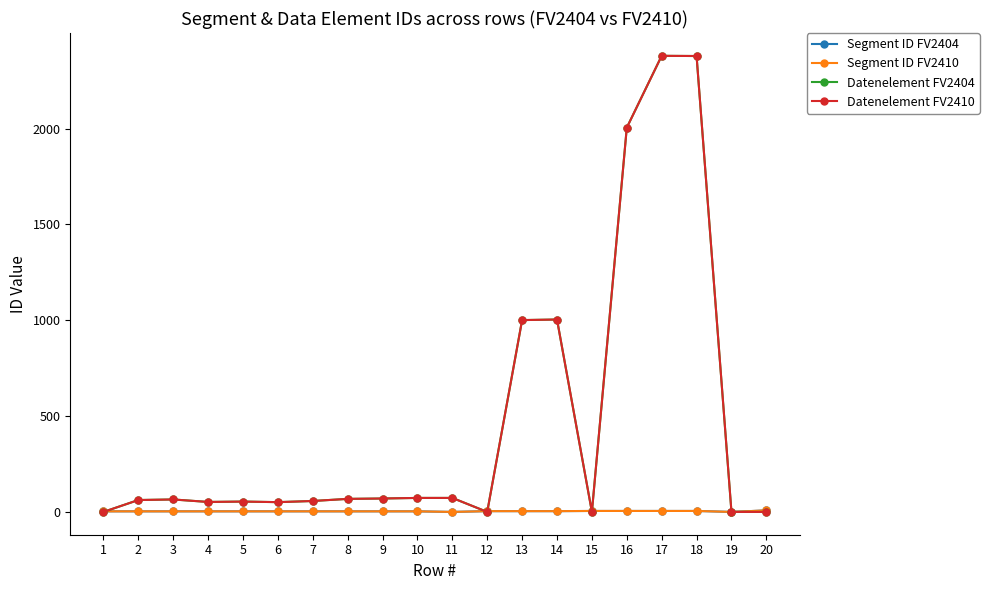

The Datenelement FV2410 series shows 1649 at 13. True or false?

False